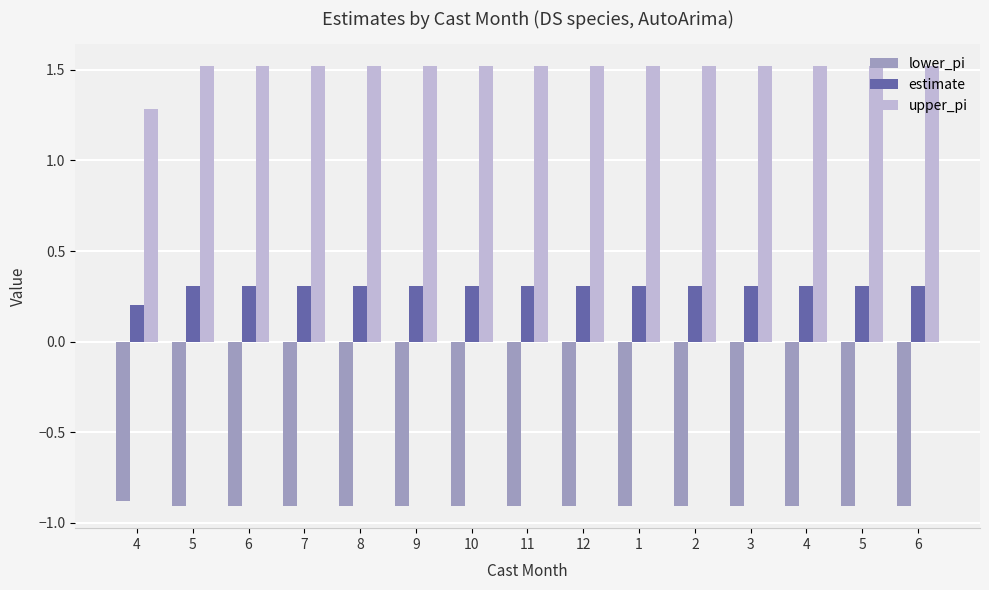

What is the maximum value for estimate?

0.3